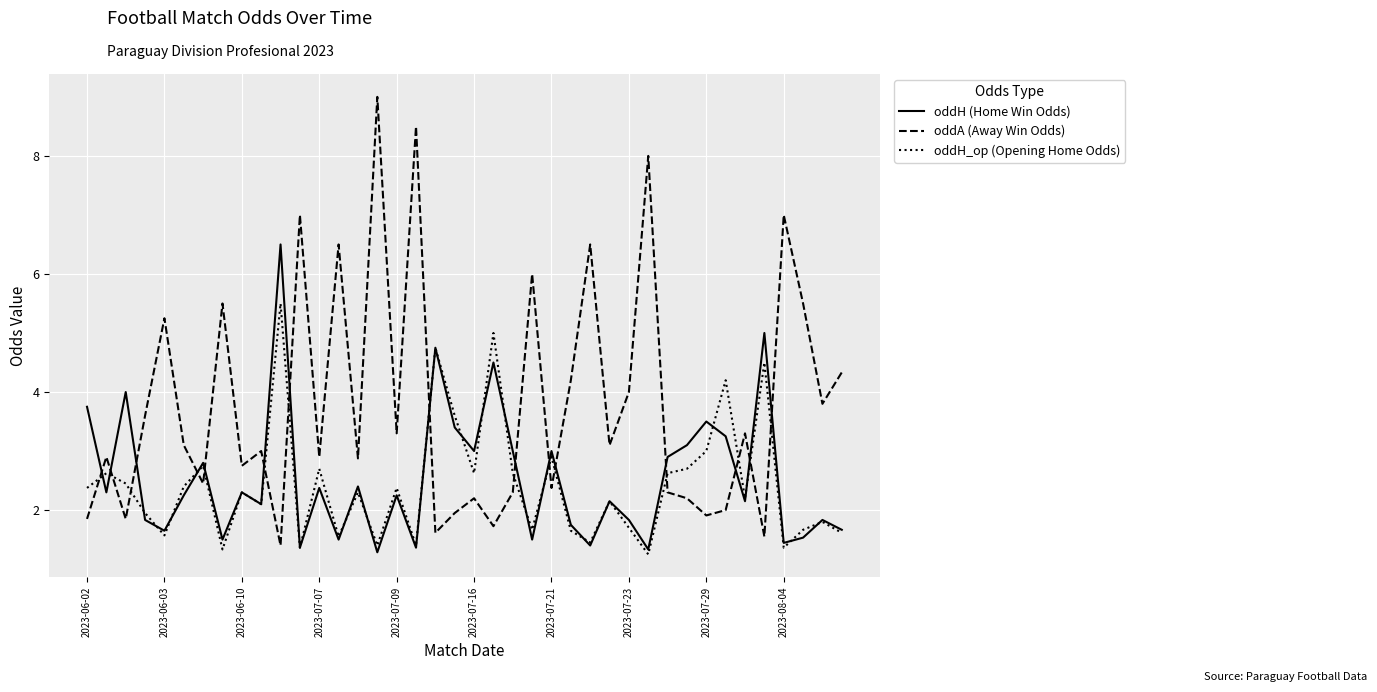

Rank the series by their maximum value, from lowest to highest.

oddH_op (Opening Home Odds), oddH (Home Win Odds), oddA (Away Win Odds)